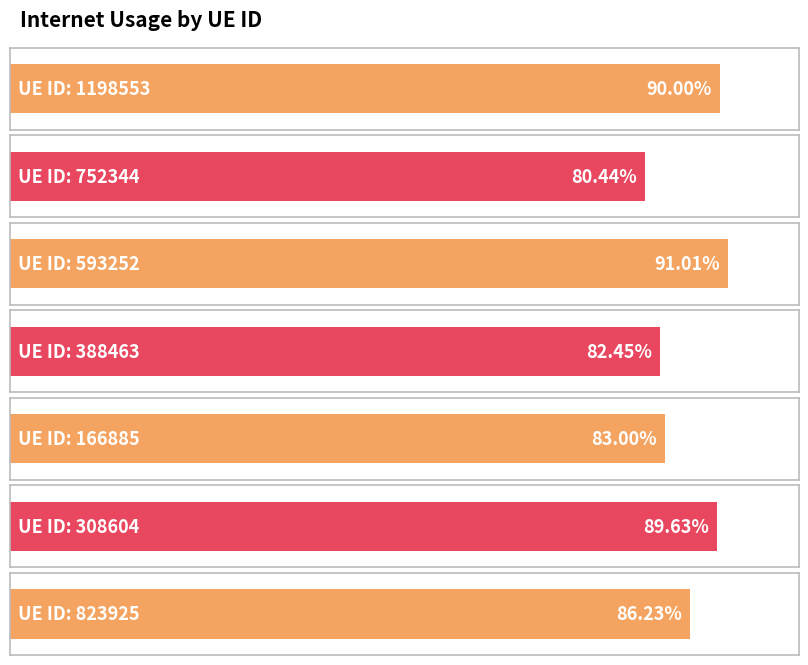

True or false: the data shows 0.9 at 1198553.

True